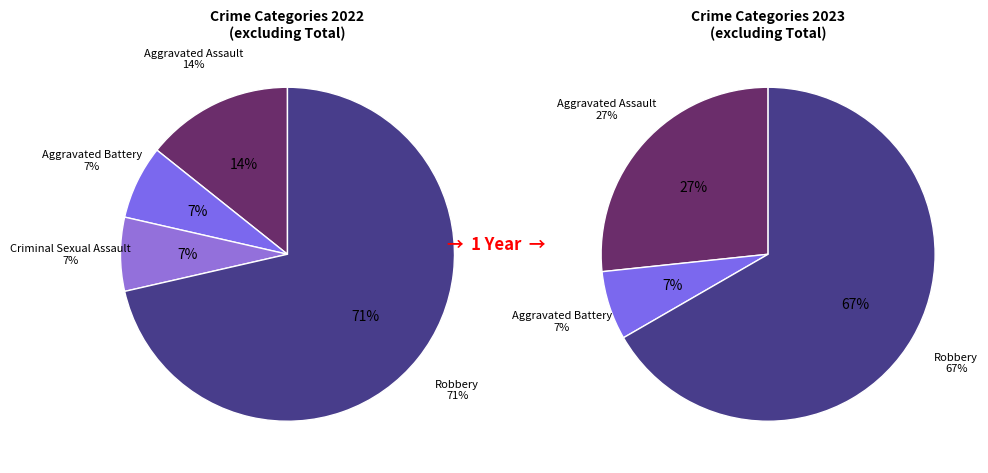

Which slice is the largest?

Robbery